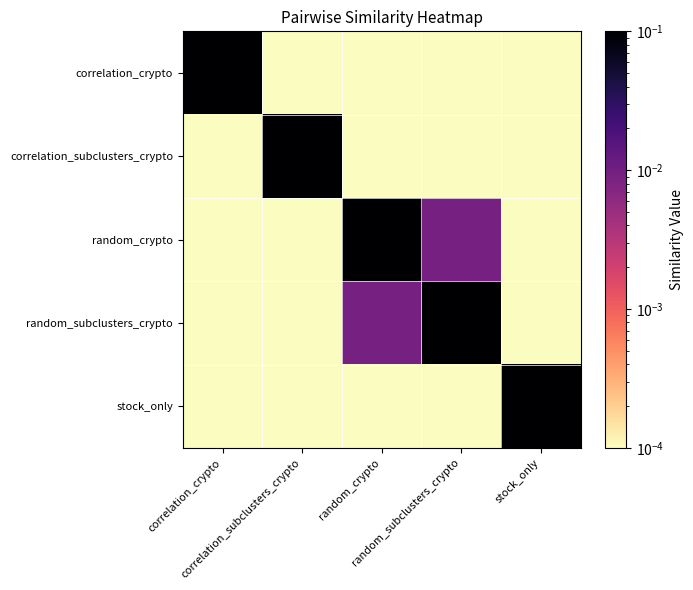

Which has a higher value, random_subclusters_crypto or correlation_crypto?

correlation_crypto